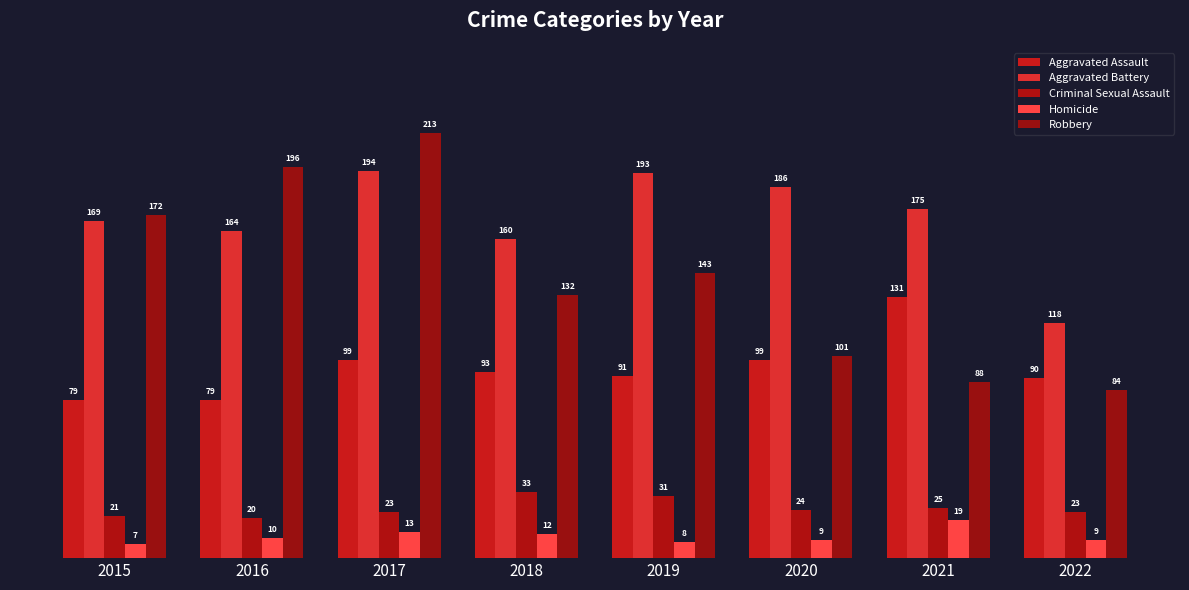

What is the average value of the Robbery series?

141